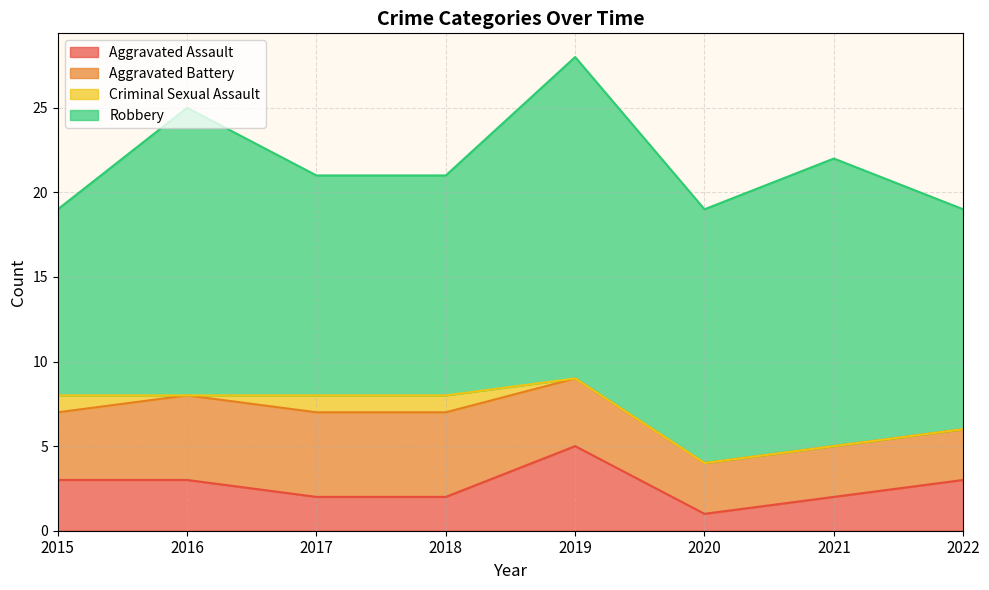

Does the chart have visible grid lines?

Yes